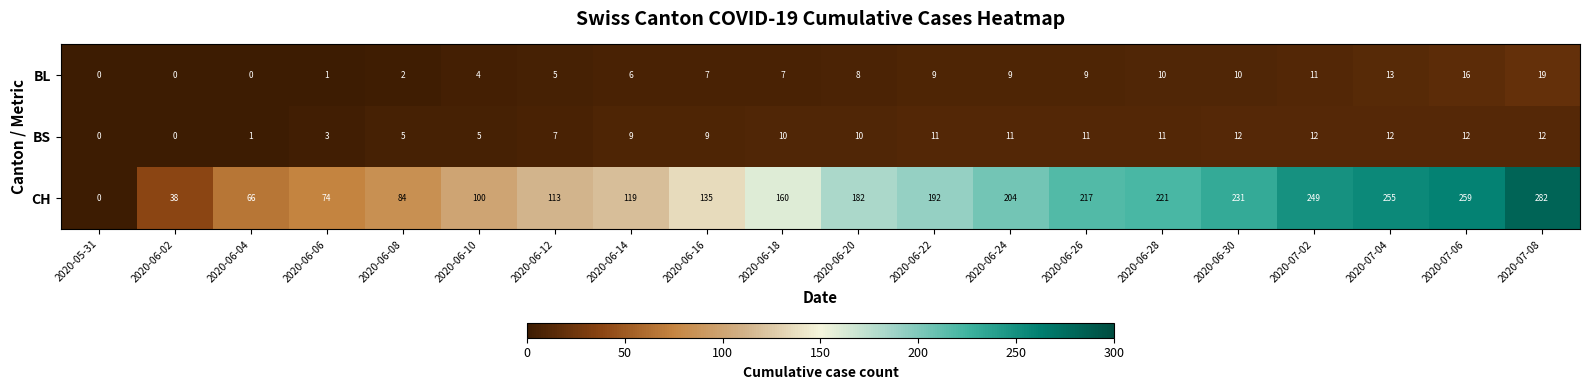

Which series changed the most between 2020-05-31 and 2020-06-16?

CH